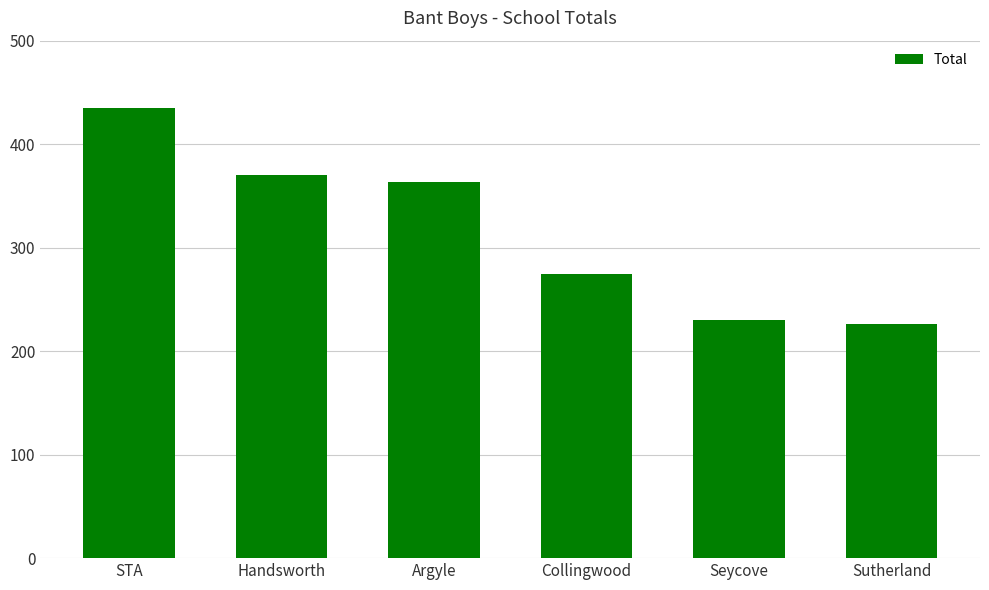

What is the maximum value shown in the chart?

435